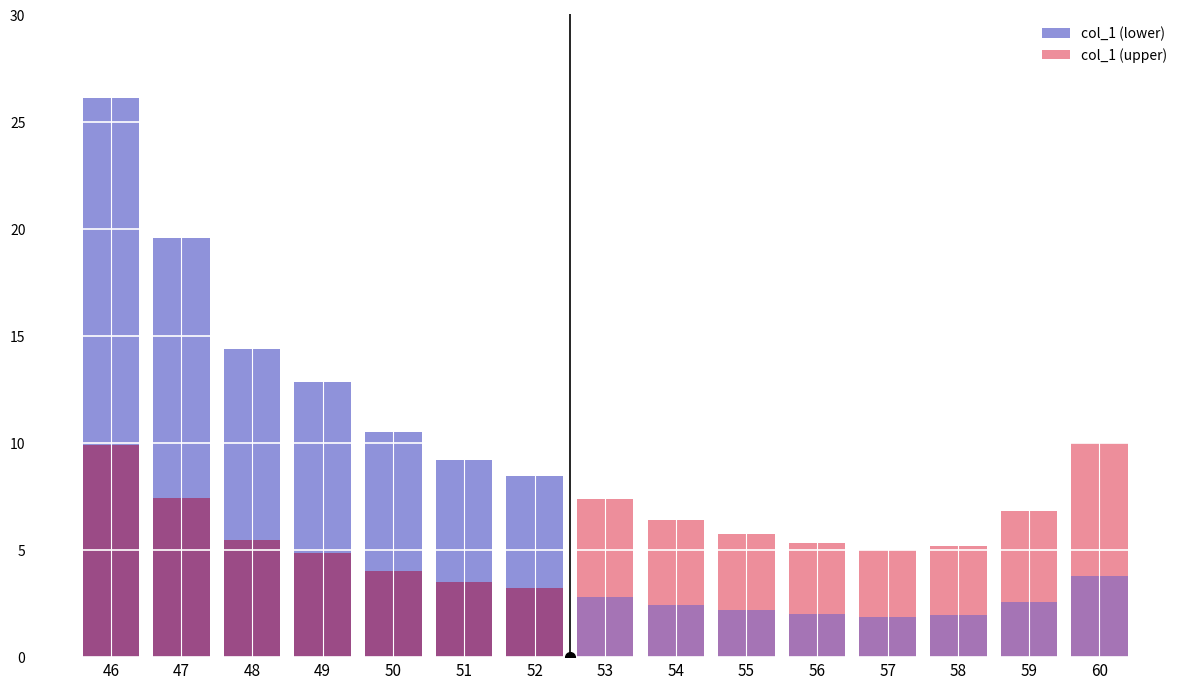

List the labels in order of value, largest first.

46, 47, 48, 49, 50, 60, 51, 52, 53, 59, 54, 55, 56, 58, 57